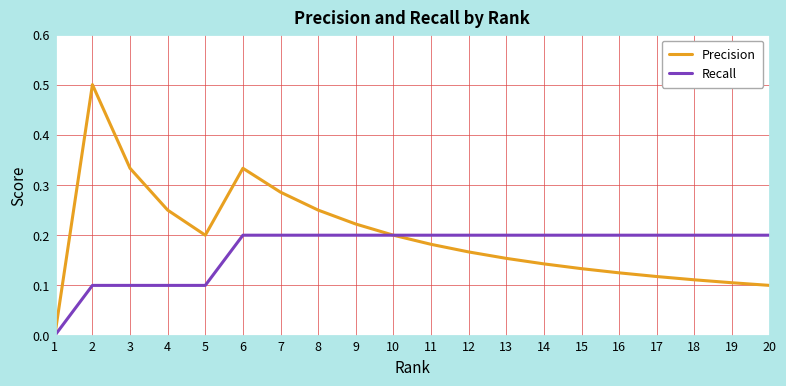

At 7, list the series in order from largest to smallest.

Precision, Recall